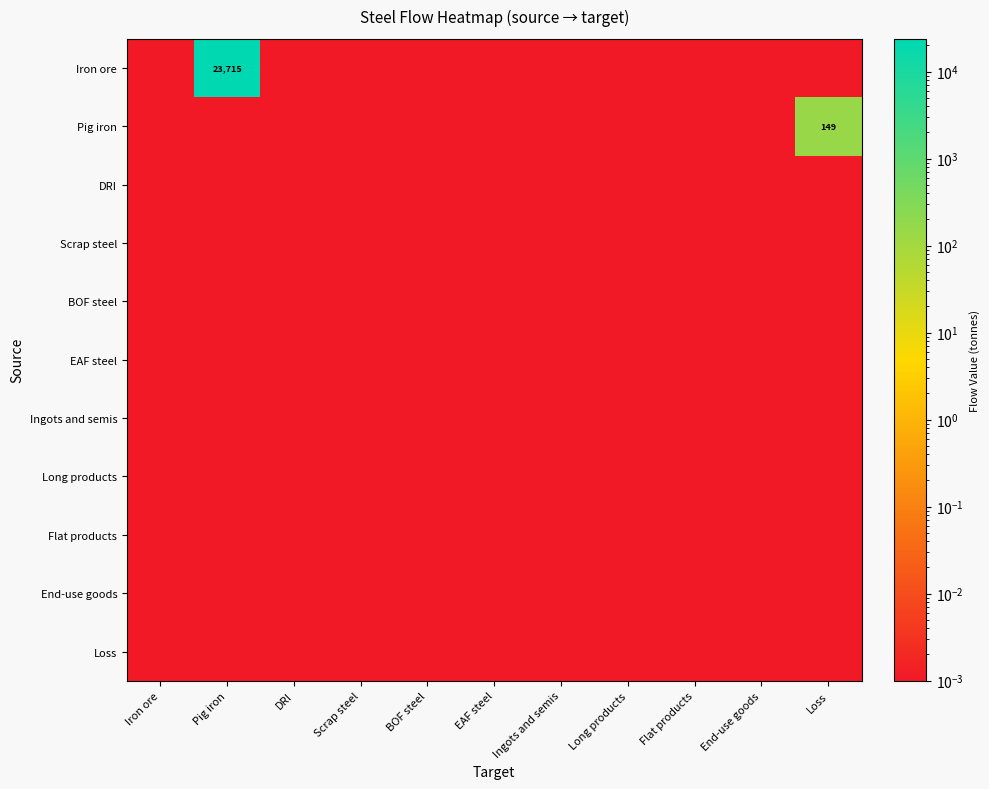

Rank the series by their maximum value, from lowest to highest.

DRI, Scrap steel, BOF steel, EAF steel, Ingots and semis, Long products, Flat products, End-use goods, Loss, Pig iron, Iron ore